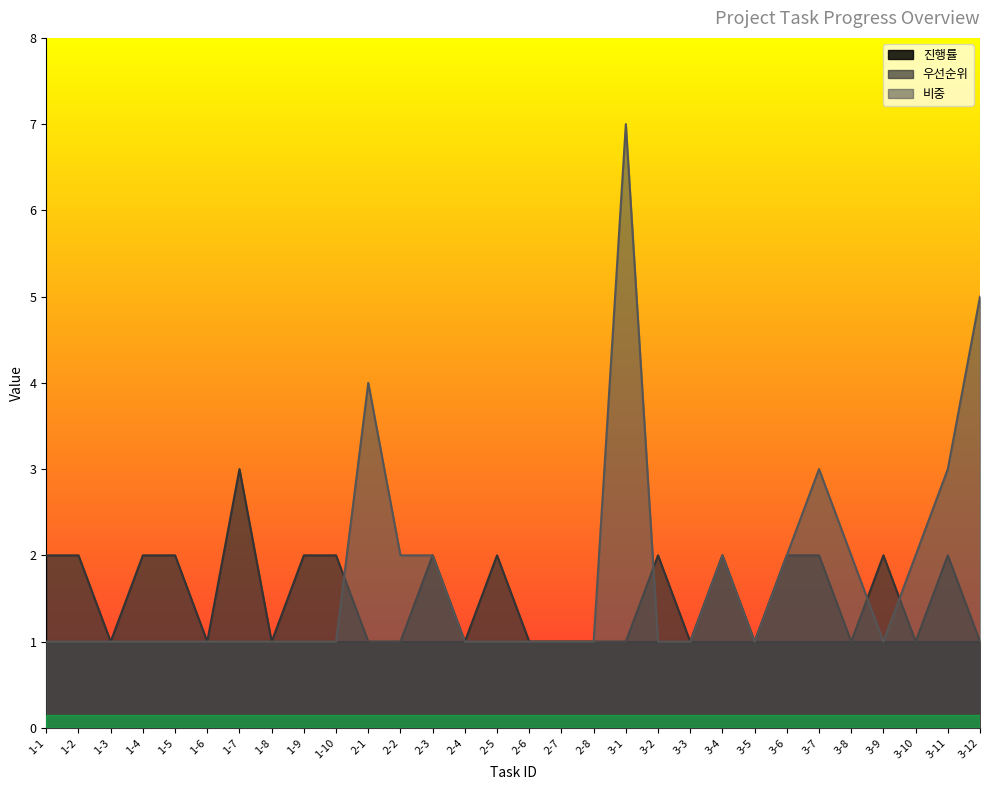

What is the approximate value of 비중 at 2-7?

1